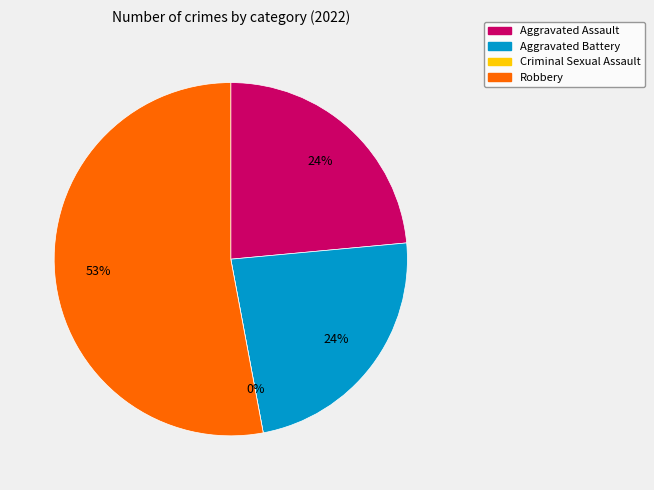

Approximately how many times larger is the value at Robbery compared to Aggravated Assault?

2.2